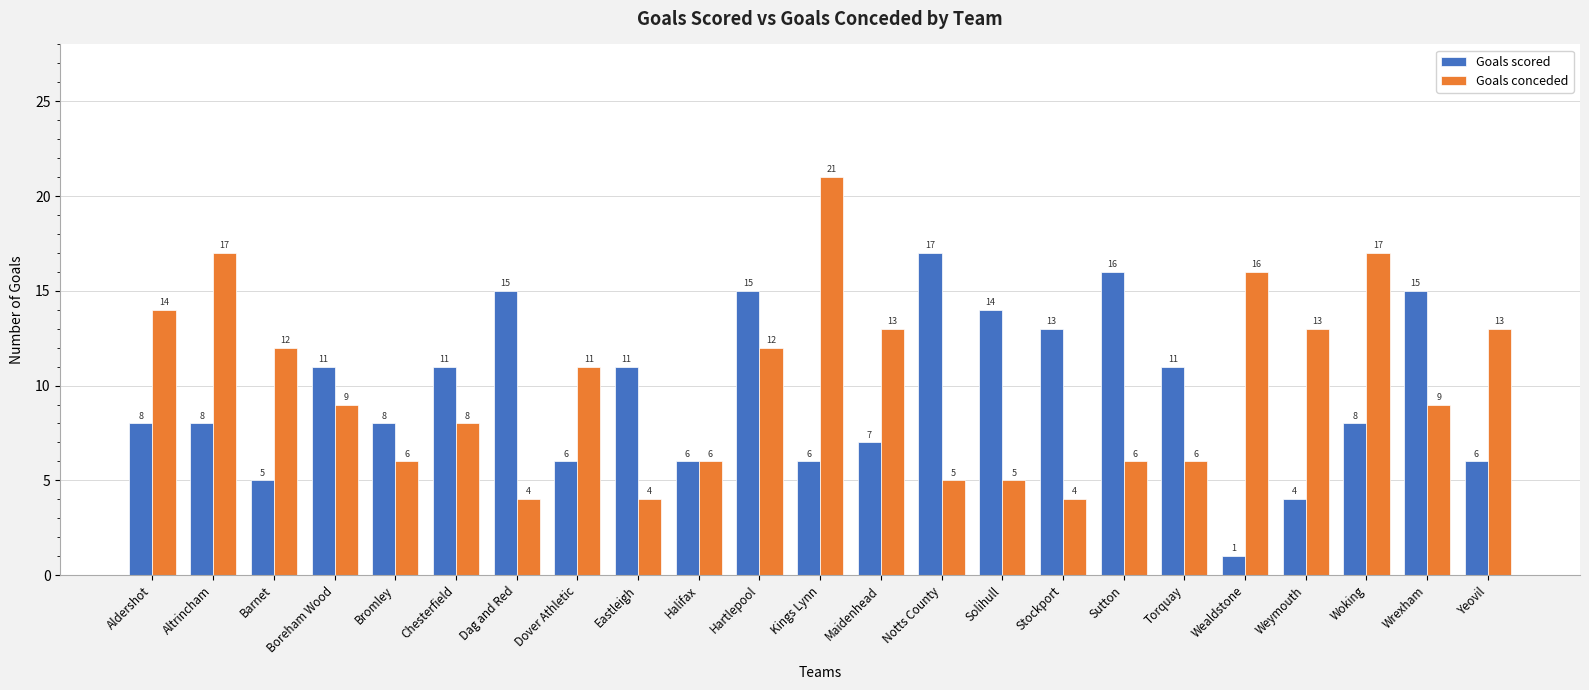

How many bars are there in each group?

2